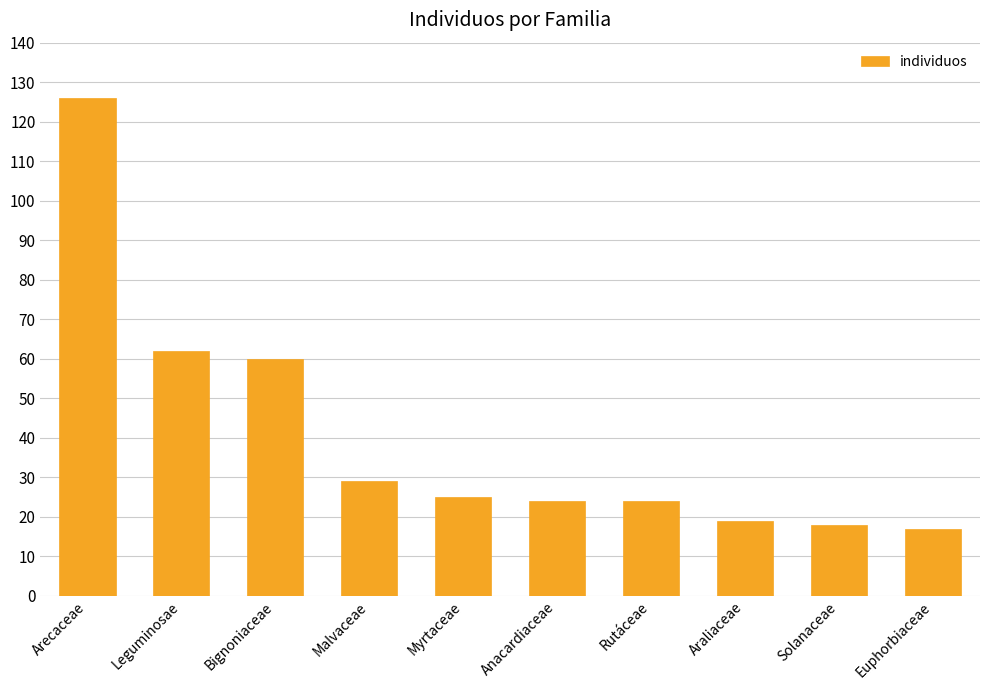

Is it true that the value at Myrtaceae is 25?

True